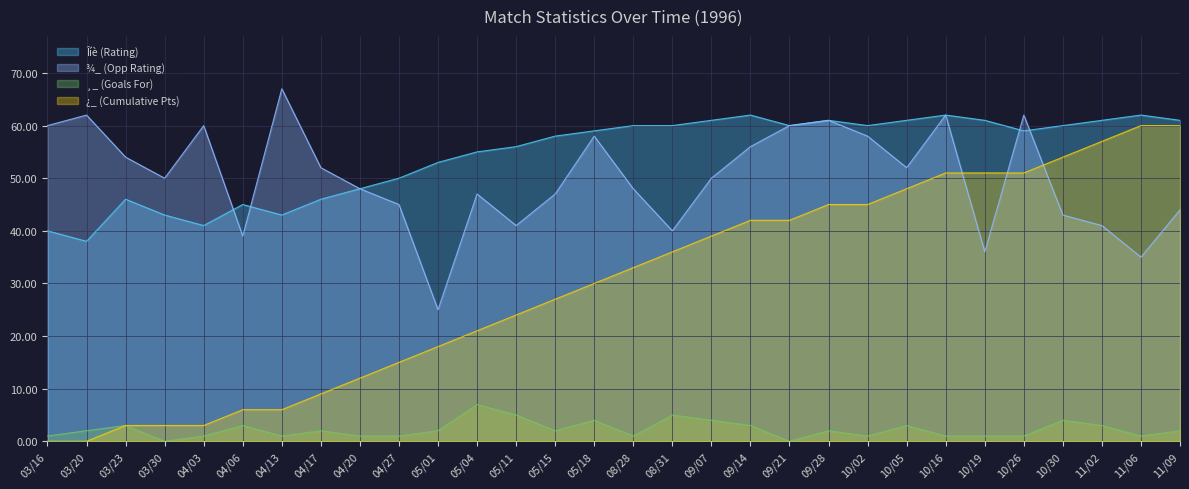

At which category is the sum across all series the highest?

10/16